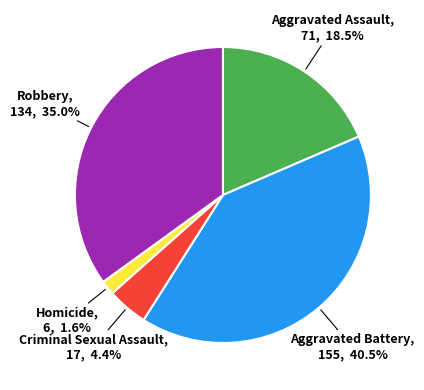

Does any single category account for the majority?

No